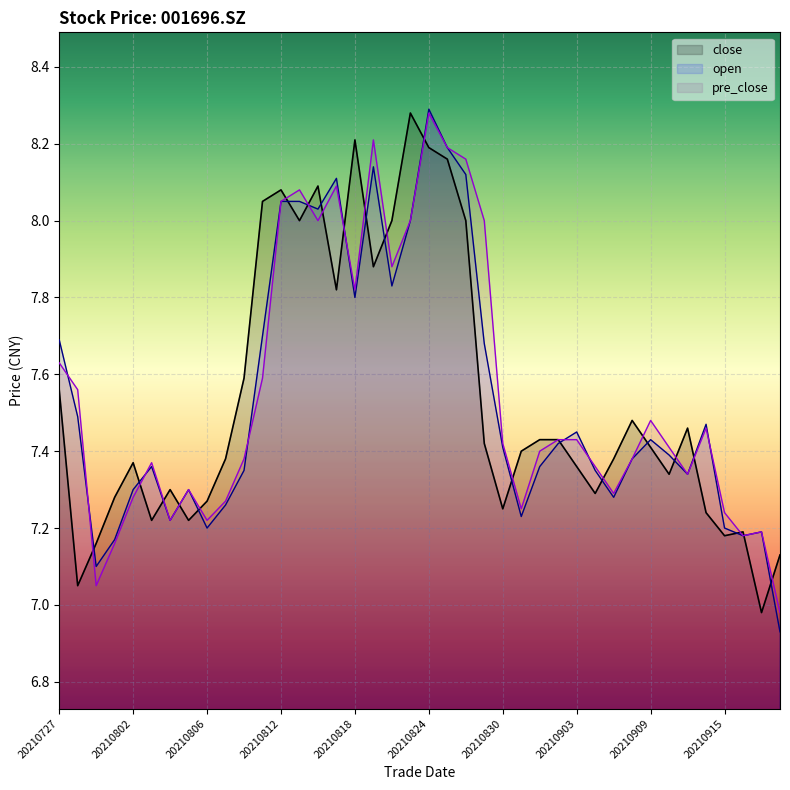

At which category does open reach its first local valley?

20210729